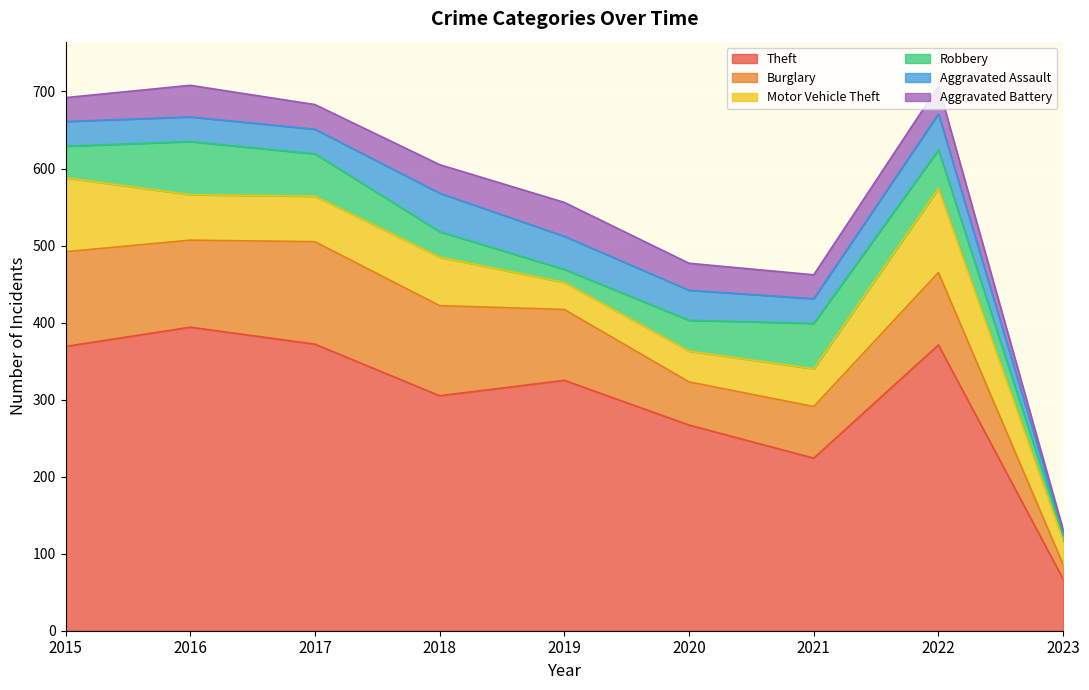

Reading right to left, extract all data points from this chart.

Theft: 2023=67	2022=371	2021=224	2020=267	2019=325	2018=305	2017=372	2016=394	2015=369
Burglary: 2023=19	2022=94	2021=67	2020=56	2019=92	2018=117	2017=133	2016=113	2015=123
Motor Vehicle Theft: 2023=31	2022=109	2021=49	2020=40	2019=35	2018=63	2017=59	2016=59	2015=96
Robbery: 2023=7	2022=50	2021=59	2020=40	2019=17	2018=33	2017=55	2016=69	2015=41
Aggravated Assault: 2023=5	2022=47	2021=32	2020=39	2019=43	2018=50	2017=32	2016=32	2015=32
Aggravated Battery: 2023=2	2022=36	2021=31	2020=35	2019=44	2018=37	2017=32	2016=41	2015=31